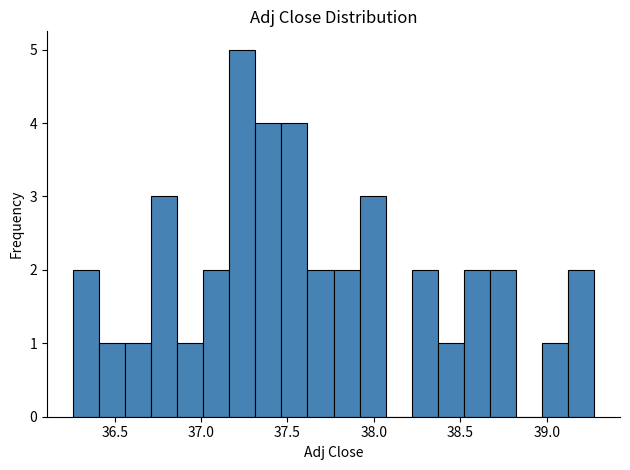

Around what value on the x-axis is the tallest bar? Give the approximate position of its centre, as read against the axis.

37.25